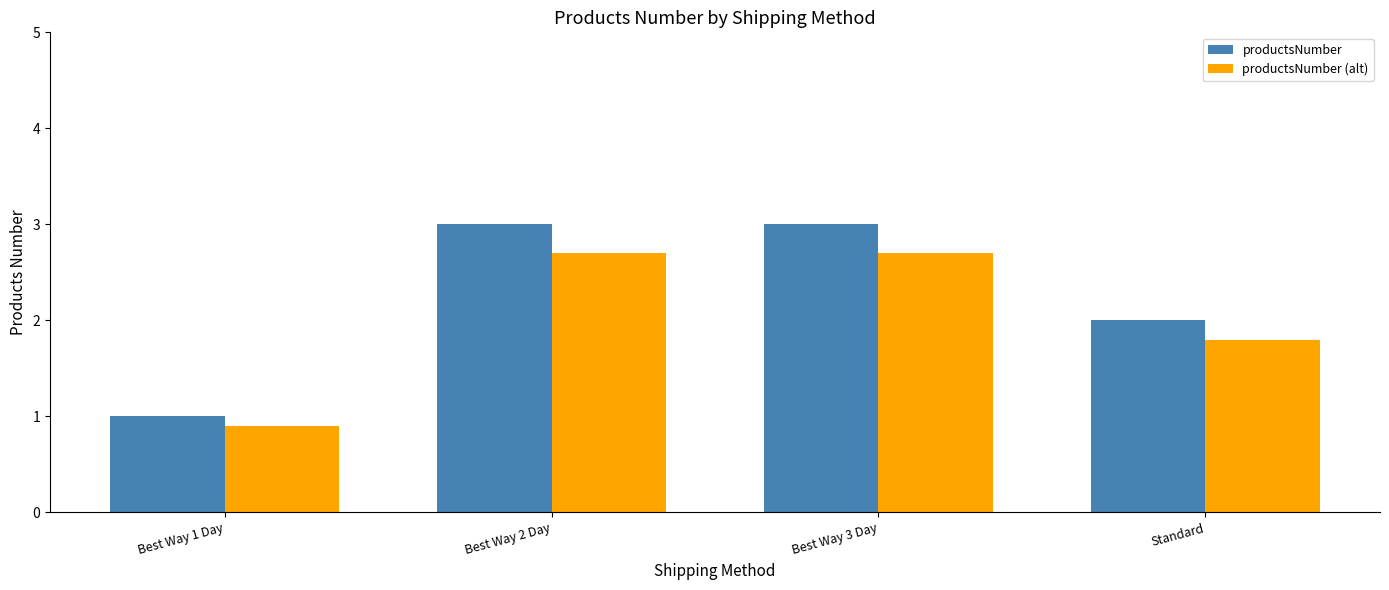

Are the bars grouped side by side (vs. stacked)?

Yes